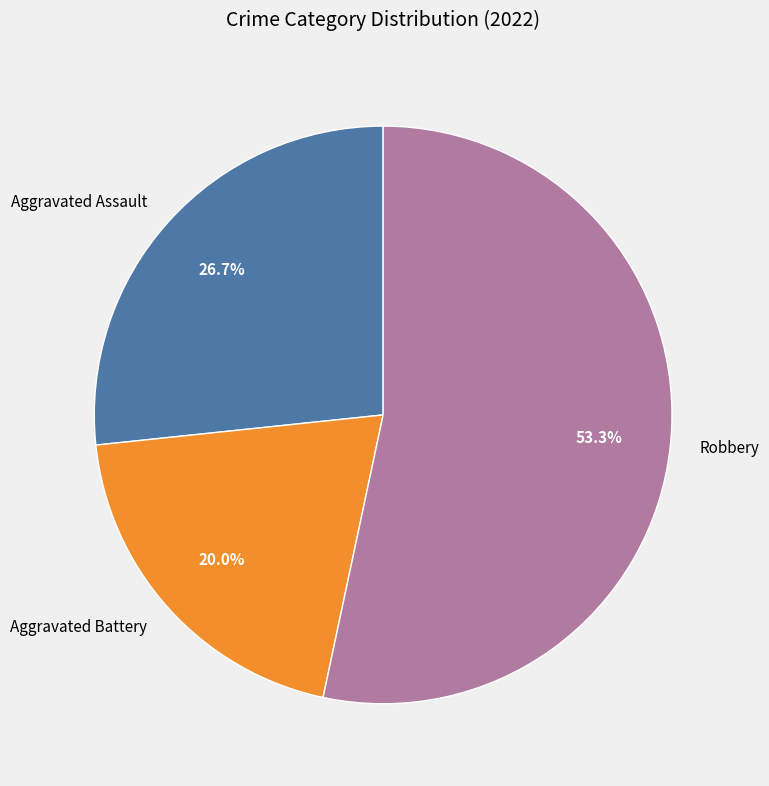

How many segments does this pie chart have?

3